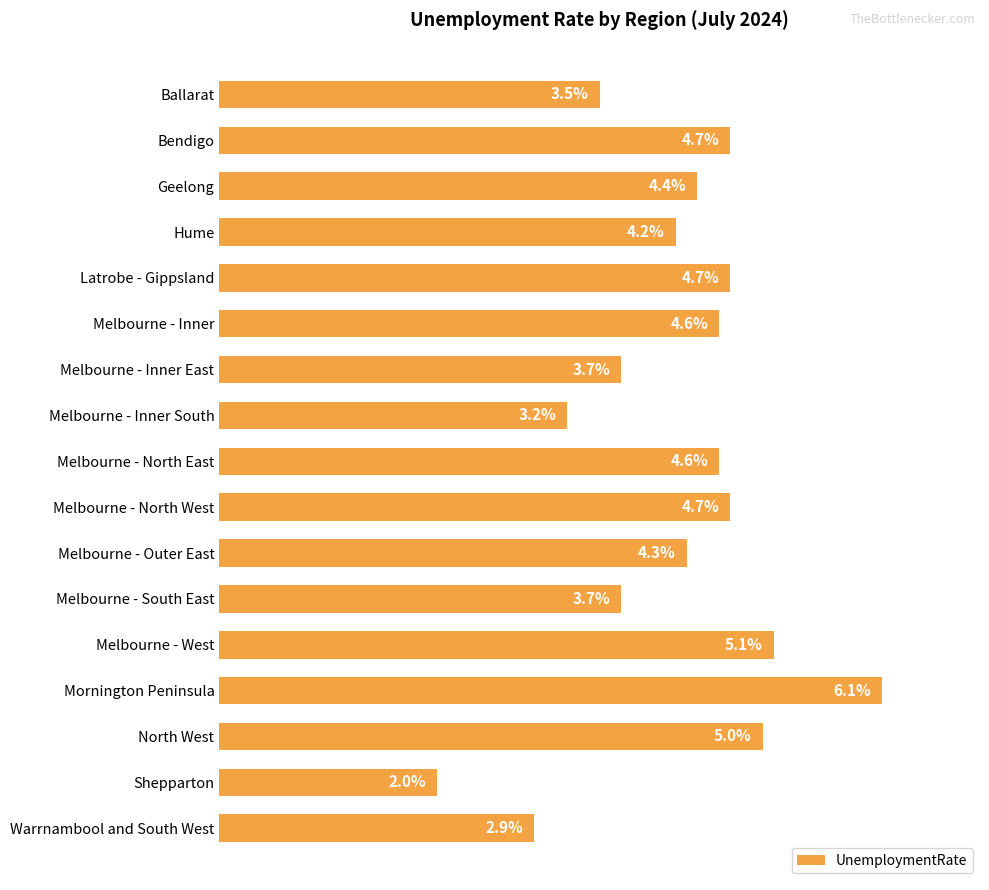

Which label corresponds to the largest value in the chart?

Mornington Peninsula